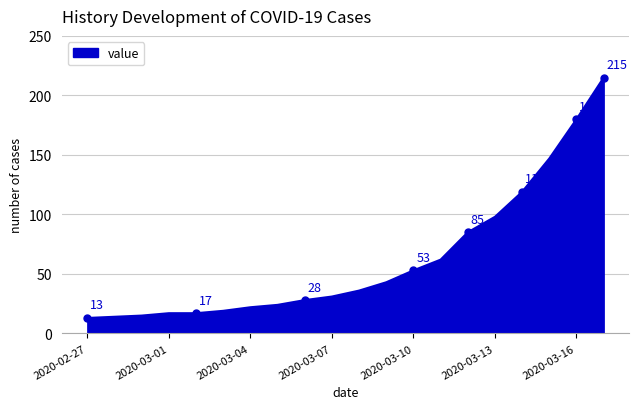

What is the difference between the maximum and minimum values?

202